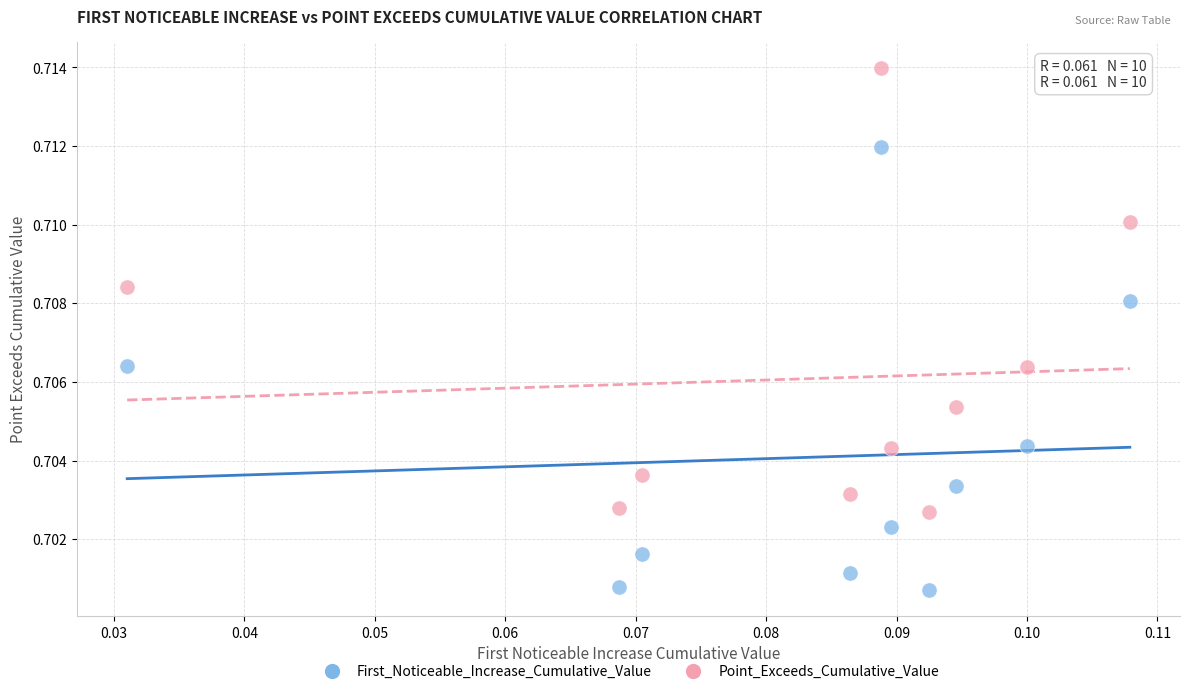

Which series reaches the minimum Y coordinate?

First_Noticeable_Increase_Cumulative_Value